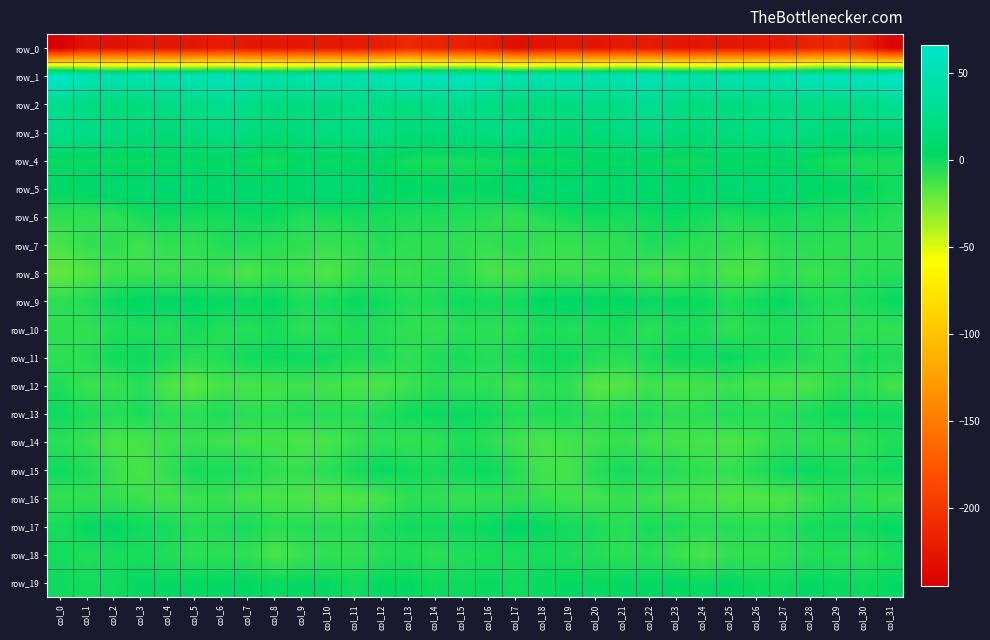

True or false: row_8 has a value of -11.3 at col_6.

True